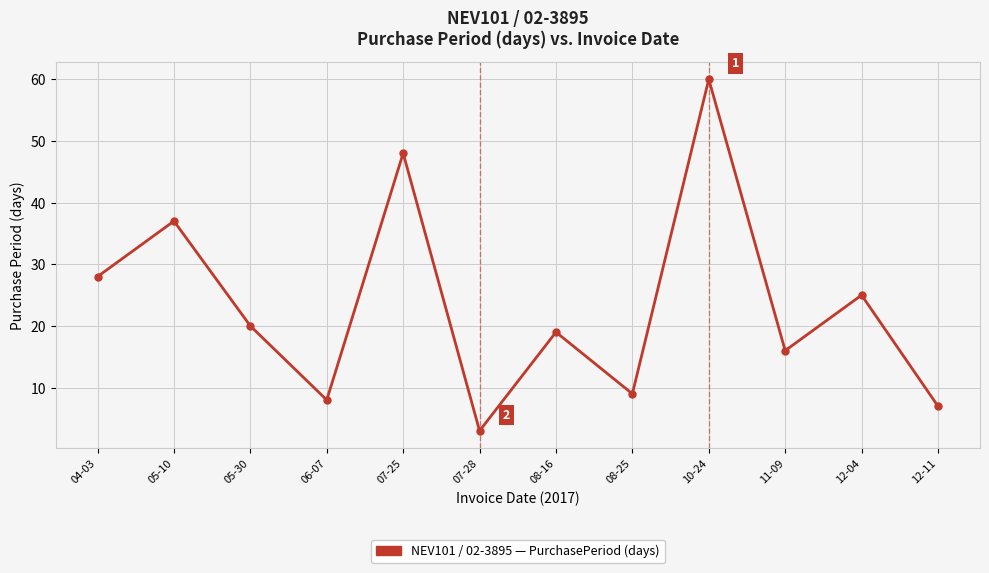

What is the smallest value displayed?

3